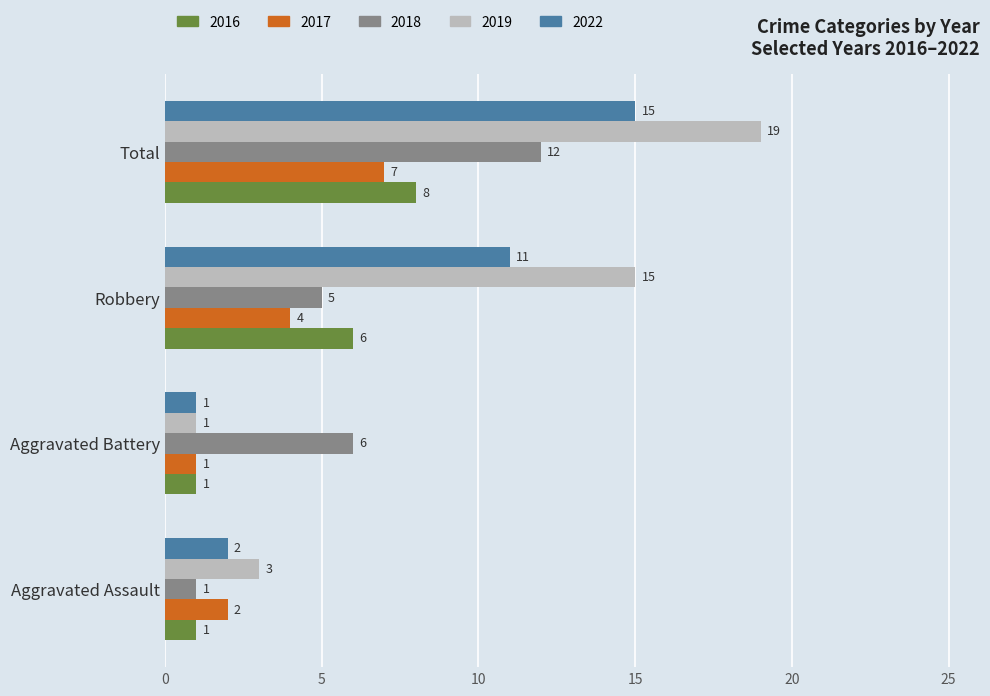

What is the difference between the highest and lowest values at Total?

12